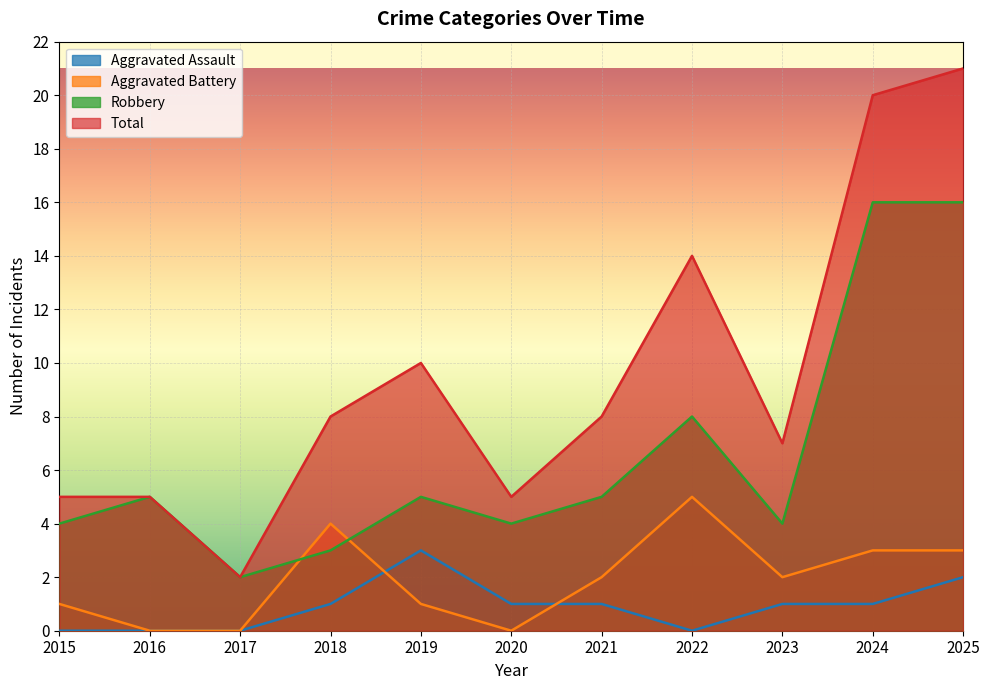

Count the Total values in the range 5 to 14.

8